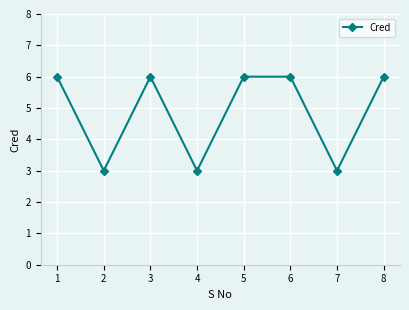

How many lines are shown in the chart?

1